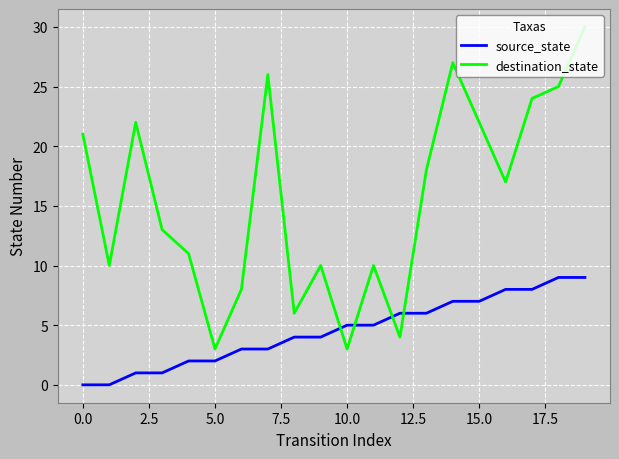

List the series in order of their overall mean, lowest first.

source_state, destination_state